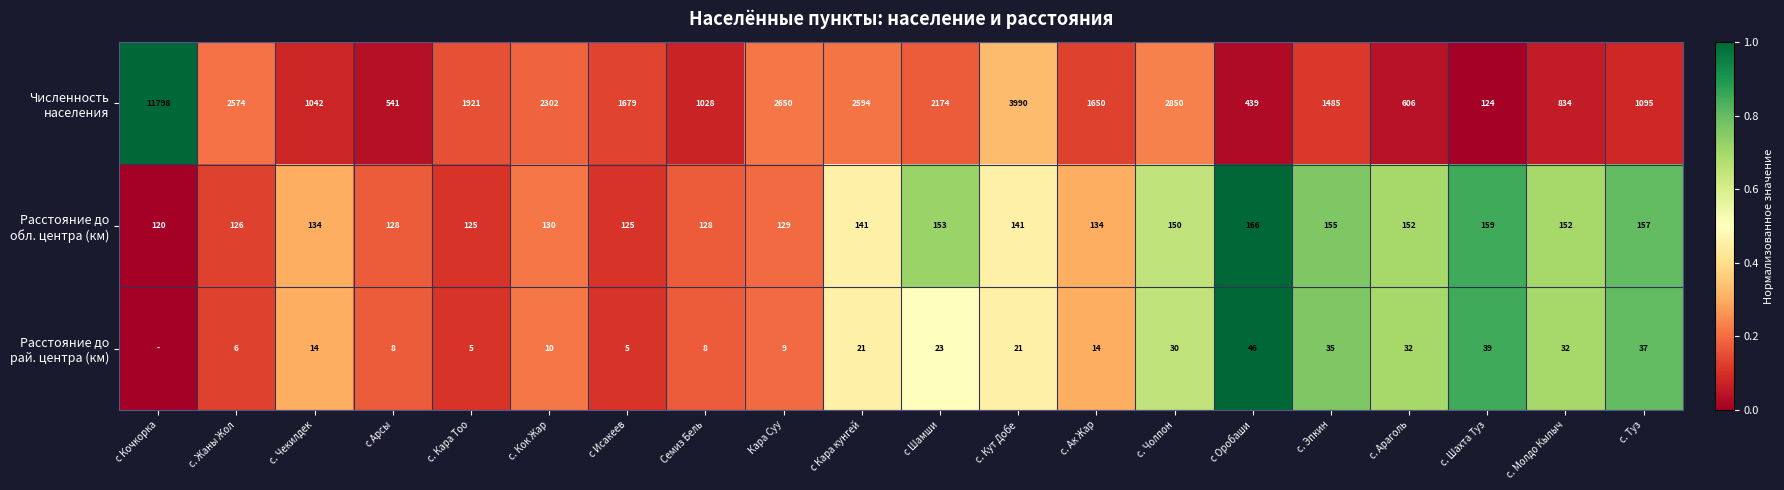

What is the total value across all series at Семиз Бель?

1164